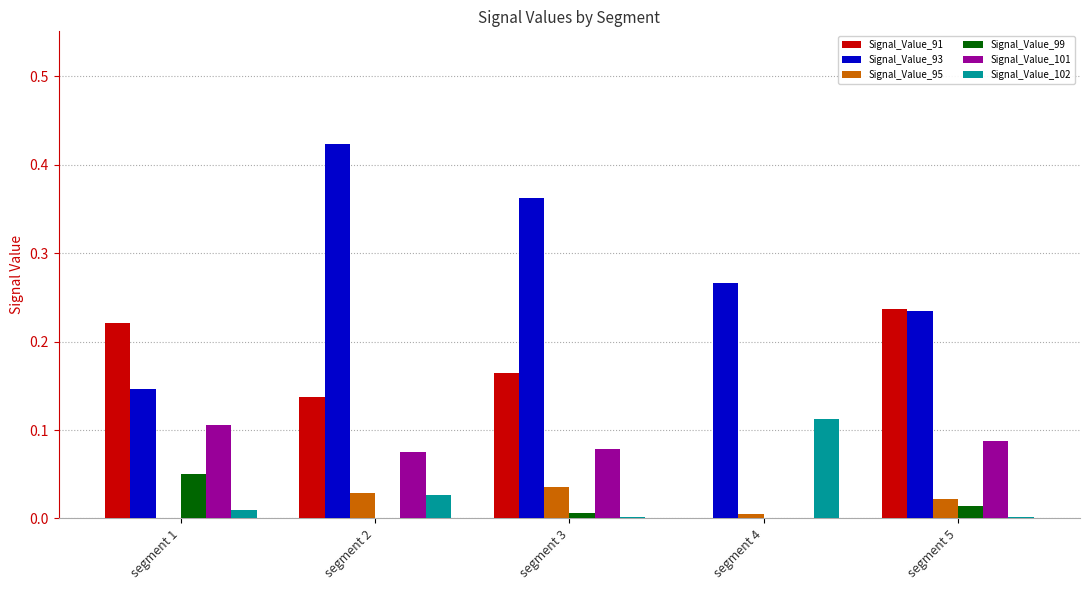

Which series has the largest range (max minus min)?

Signal_Value_93